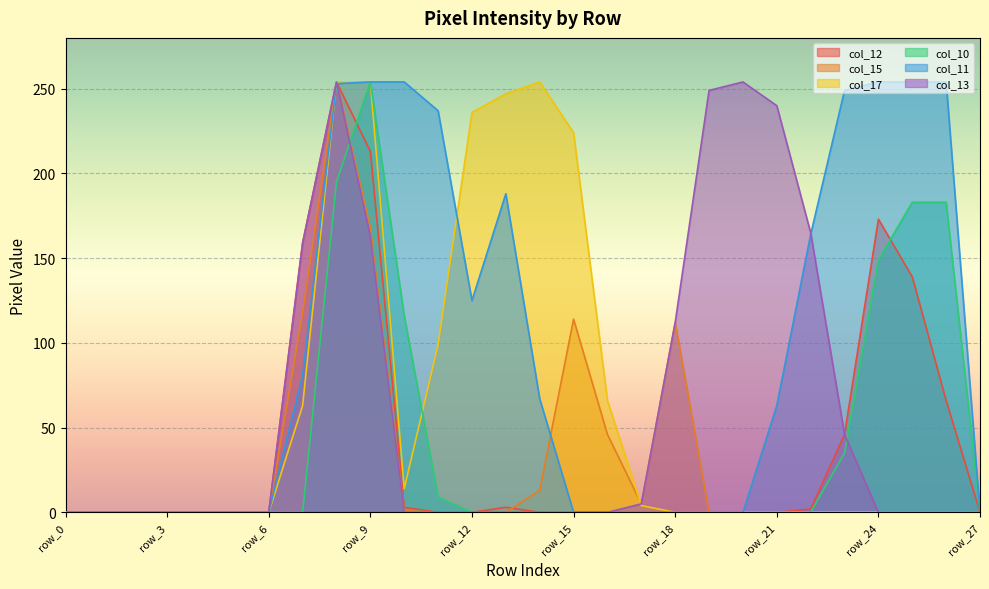

At which category does the chart reach its peak across all series?

row_8